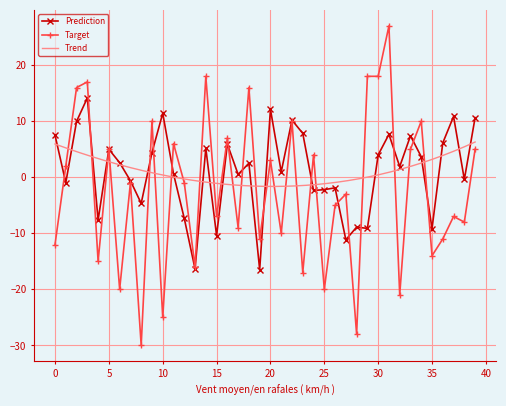

At how many categories does at least one series exceed 9?

14